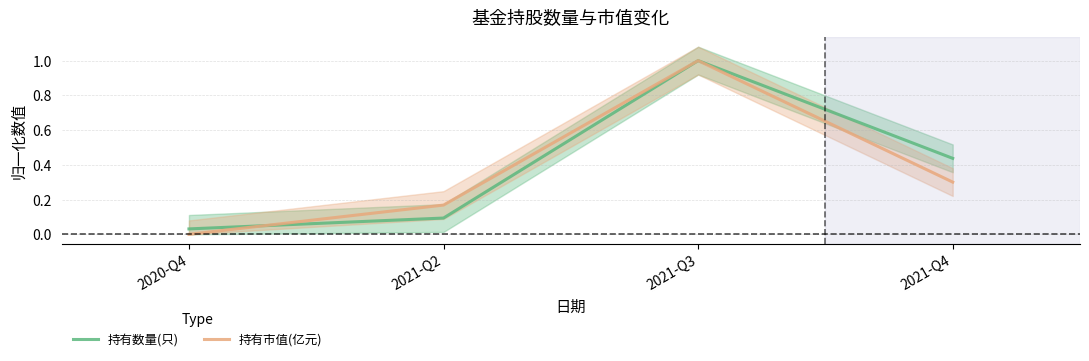

Rank the categories by 持有市值(亿元) value from lowest to highest.

2020-Q4, 2021-Q2, 2021-Q4, 2021-Q3